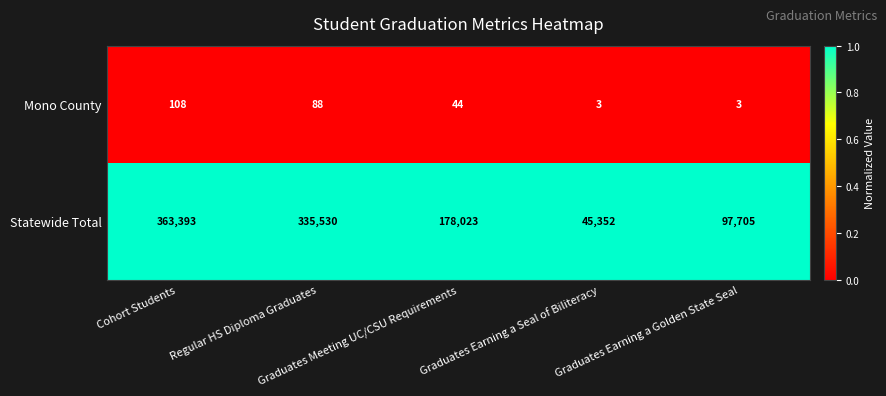

How many data points does each series have?

5